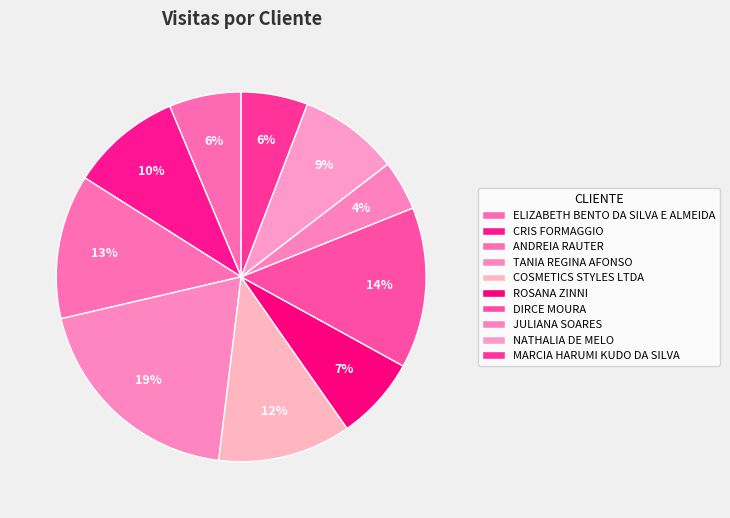

How many slices are in this pie chart?

10